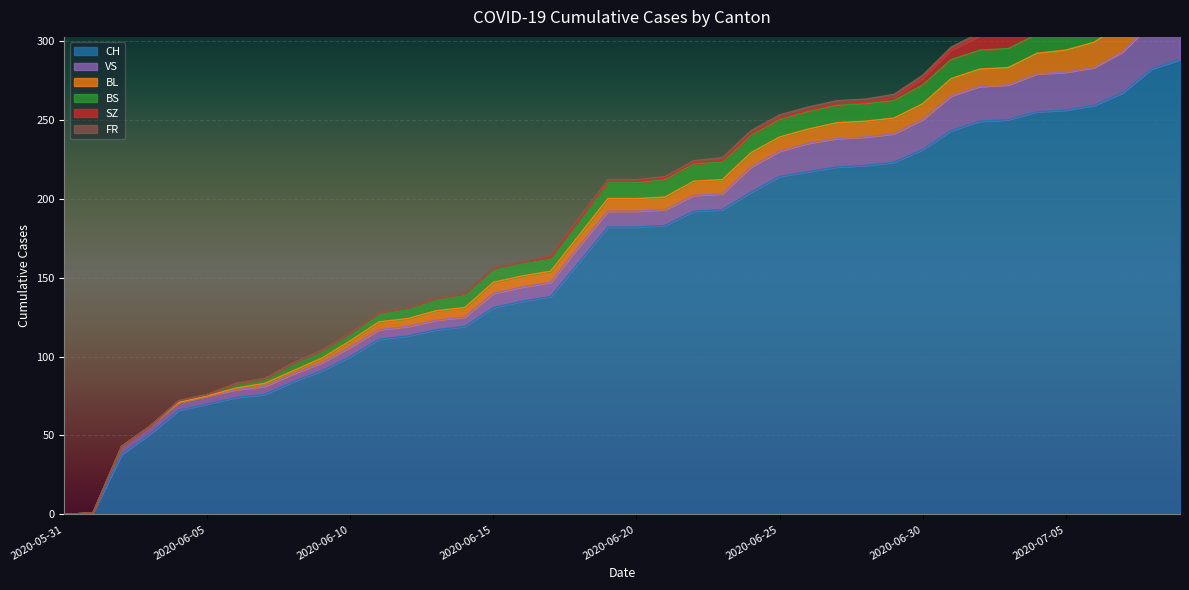

What is the greatest value displayed?

288